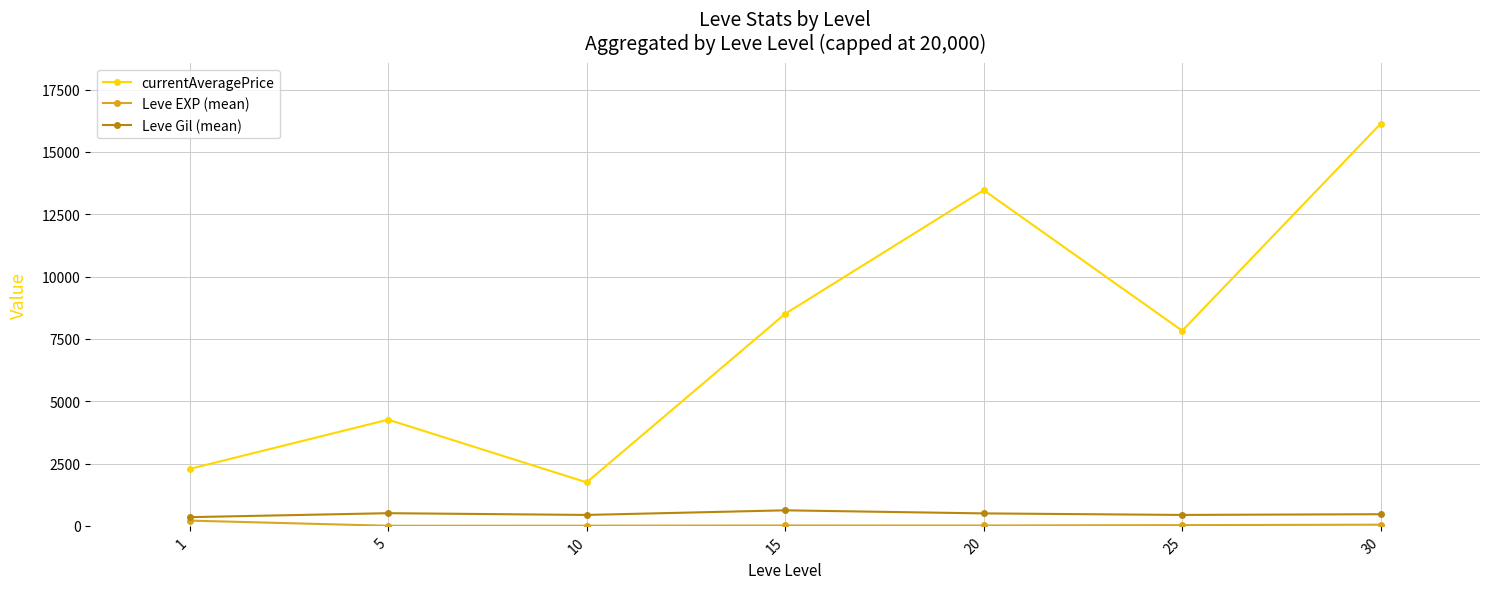

At which label does Leve EXP (mean) first exceed 15?

1